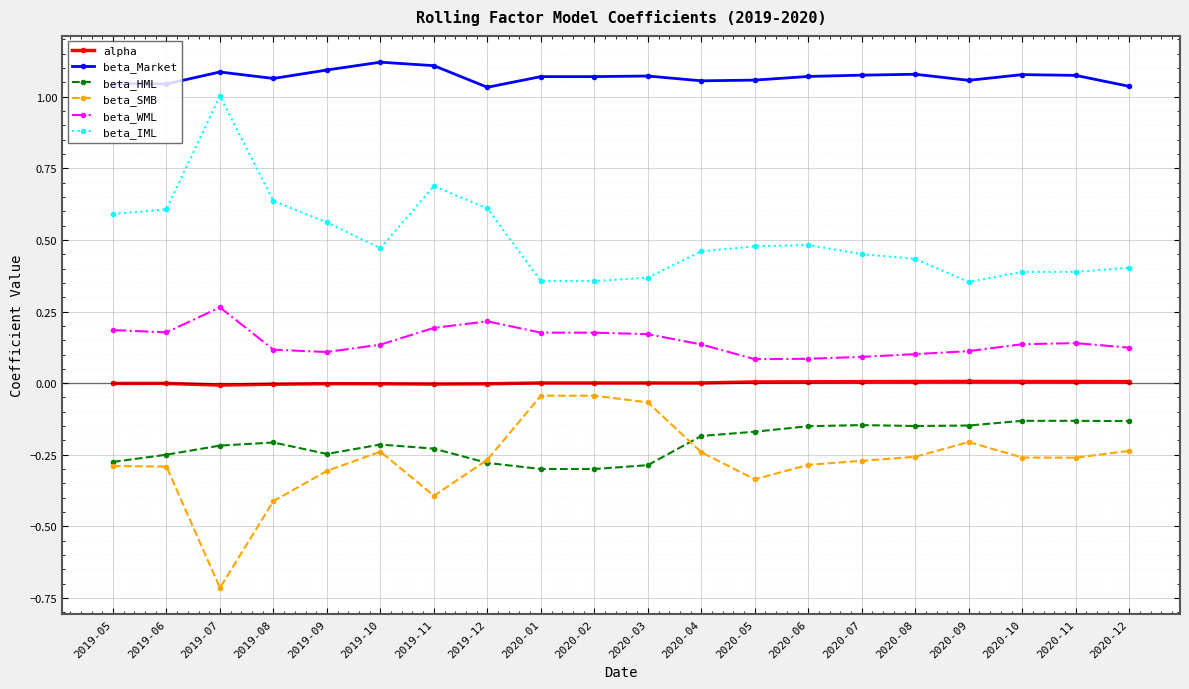

Rank the series at 2020-06 from highest to lowest value.

beta_Market, beta_IML, beta_WML, alpha, beta_HML, beta_SMB